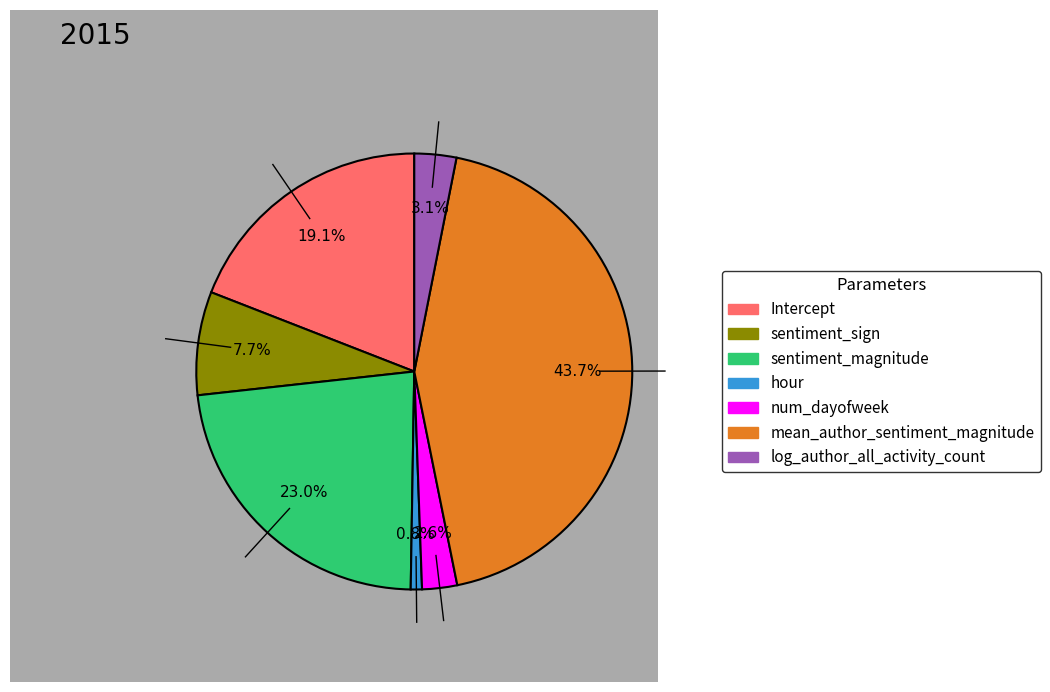

Which category has the biggest portion of the pie?

mean_author_sentiment_magnitude